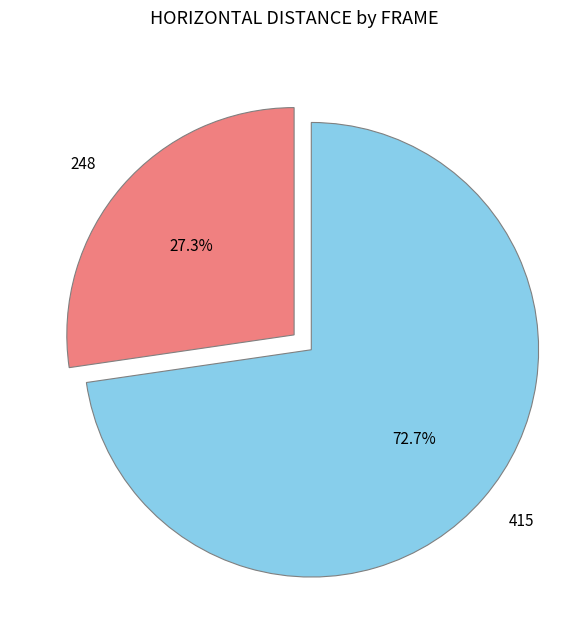

True or false: 248 accounts for 27% of the total.

True